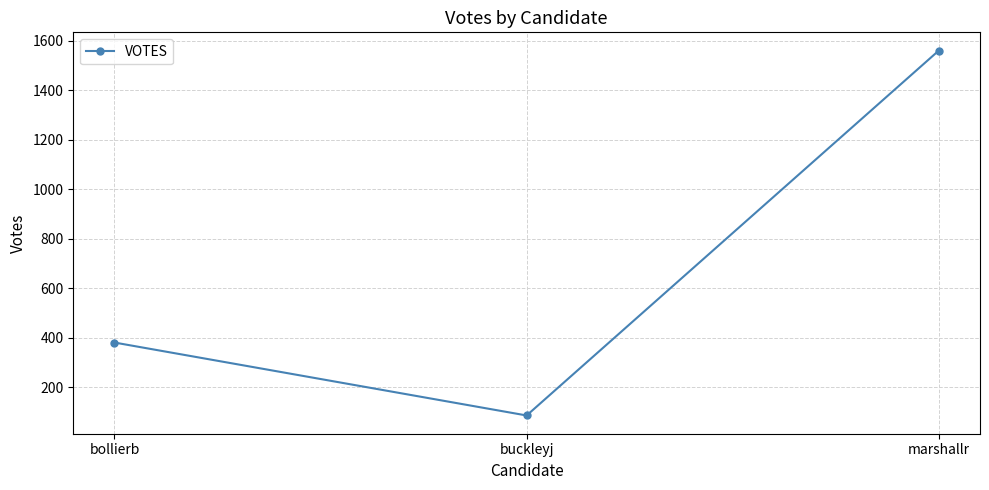

List the labels in order of value, largest first.

marshallr, bollierb, buckleyj